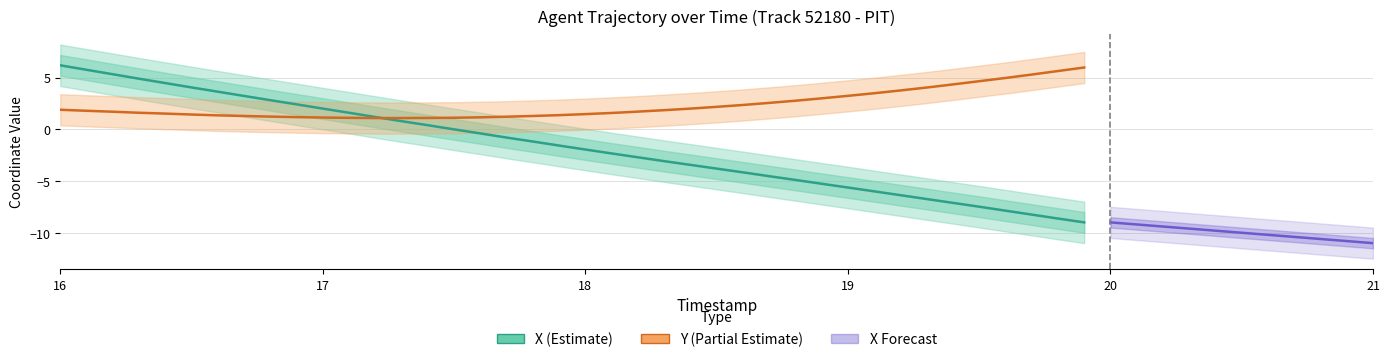

What is the smallest value displayed?

-8.9